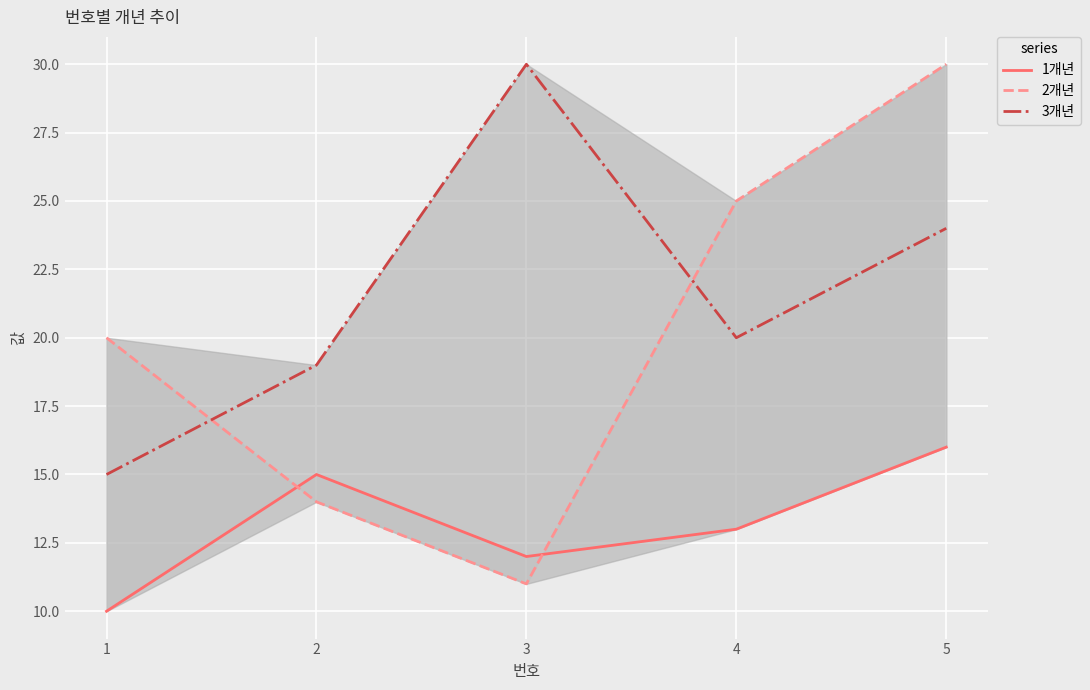

Does the chart display data point markers on the line(s)?

No